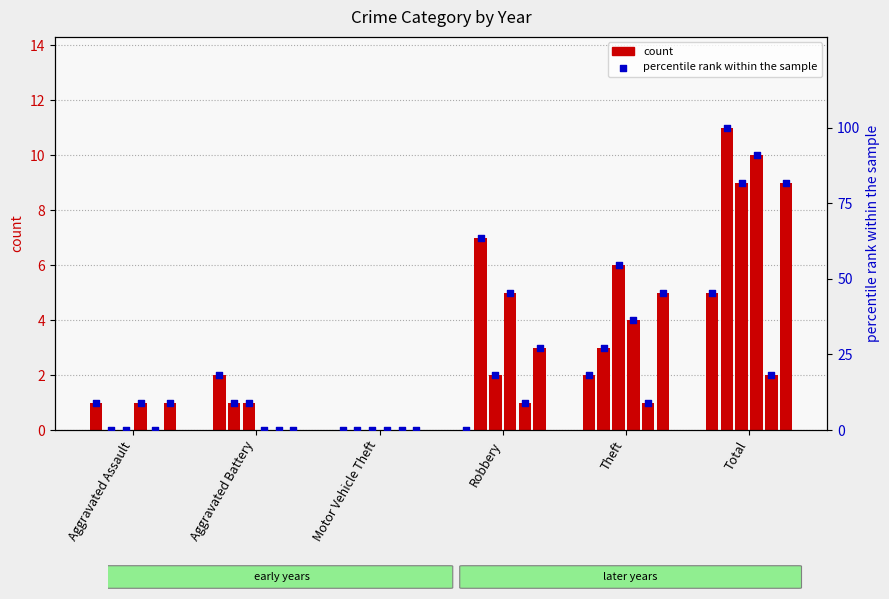

What is the change in value from Motor Vehicle Theft to Theft?

+18.2